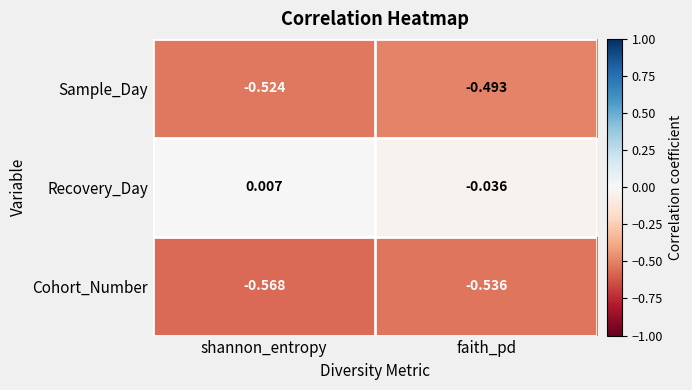

List the series in order of their peak value, lowest first.

Cohort_Number, Sample_Day, Recovery_Day